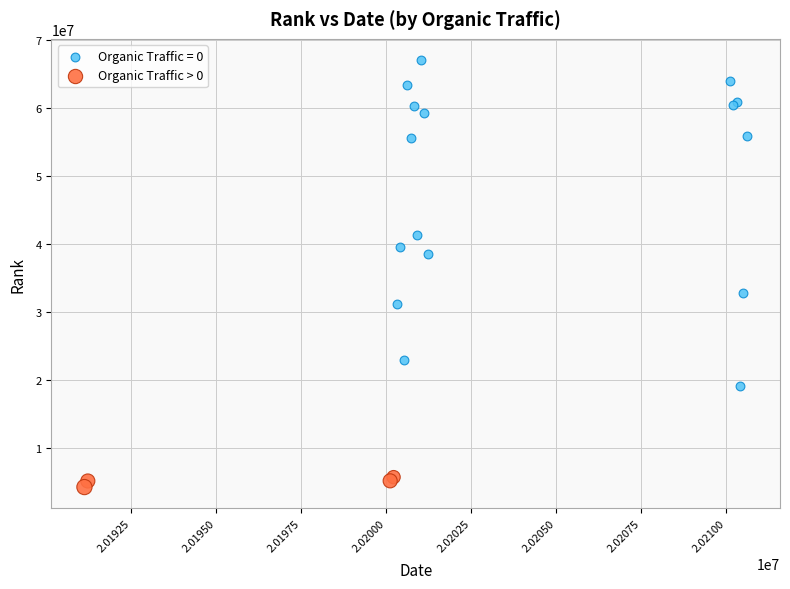

Which series contains the highest Y value?

Organic Traffic = 0